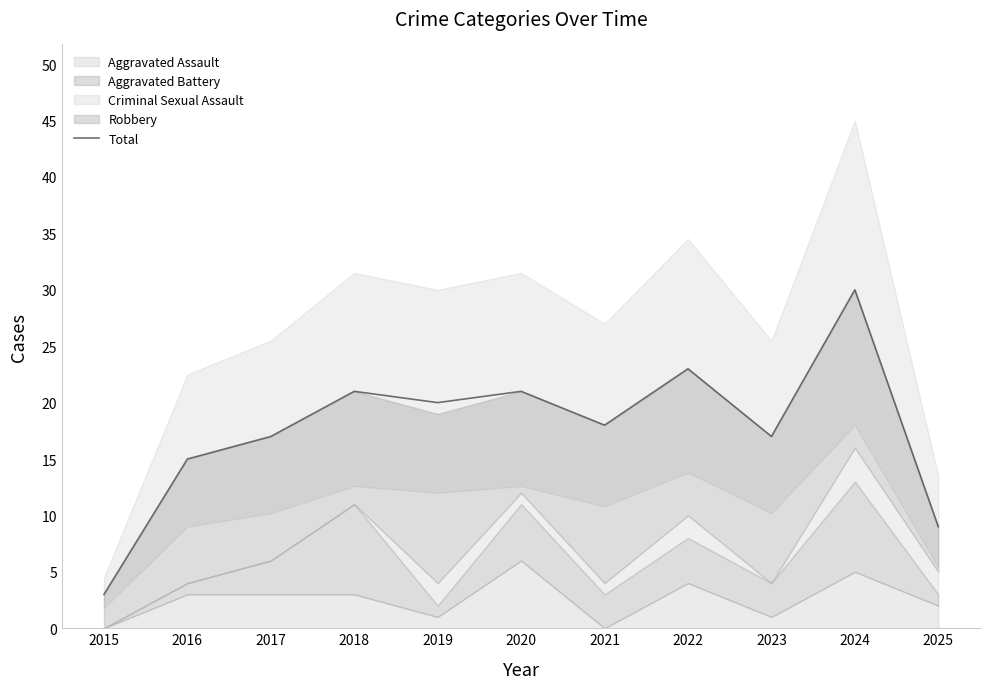

What is the average value?

18